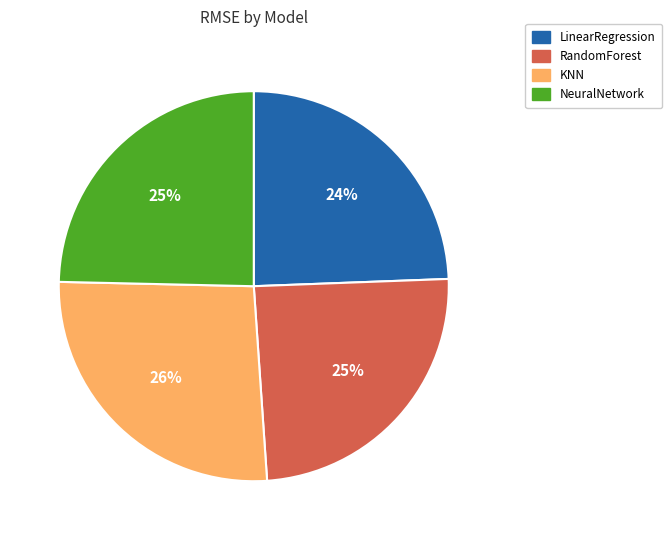

Which category has the biggest portion of the pie?

KNN